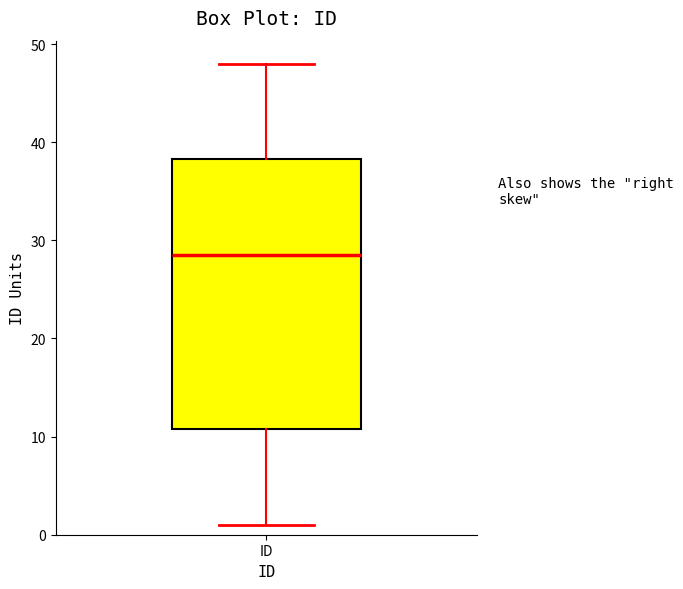

Transcribe this box plot: give where the median line is, the range the box spans, and where the two whiskers end, as read against the y-axis. The values are not printed on the chart, so give them approximately, as read against the axis.

median 29, box 11 to 38, whiskers 1 to 48